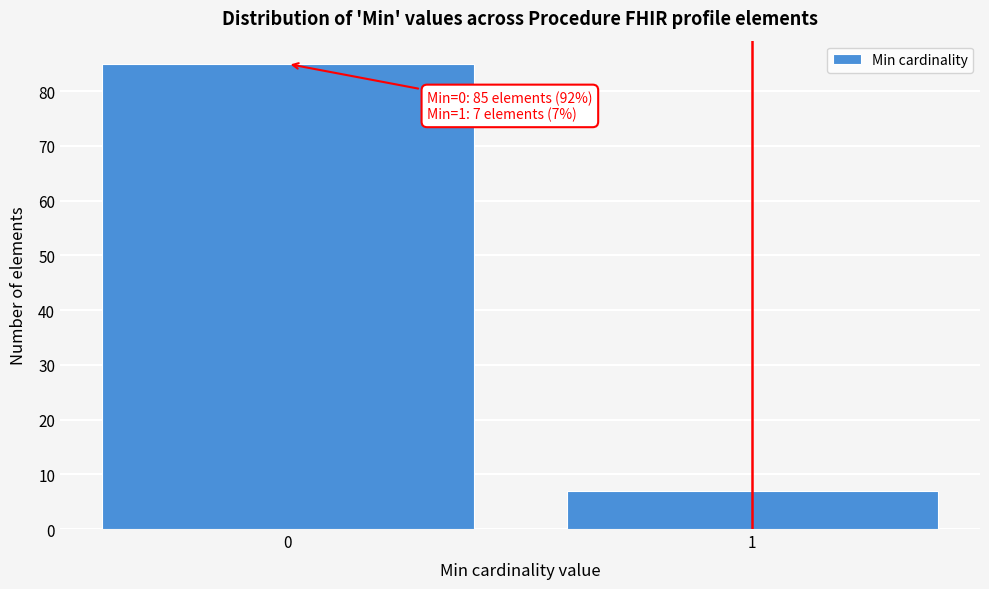

Reading left to right, transcribe all the data shown in this chart.

85	7